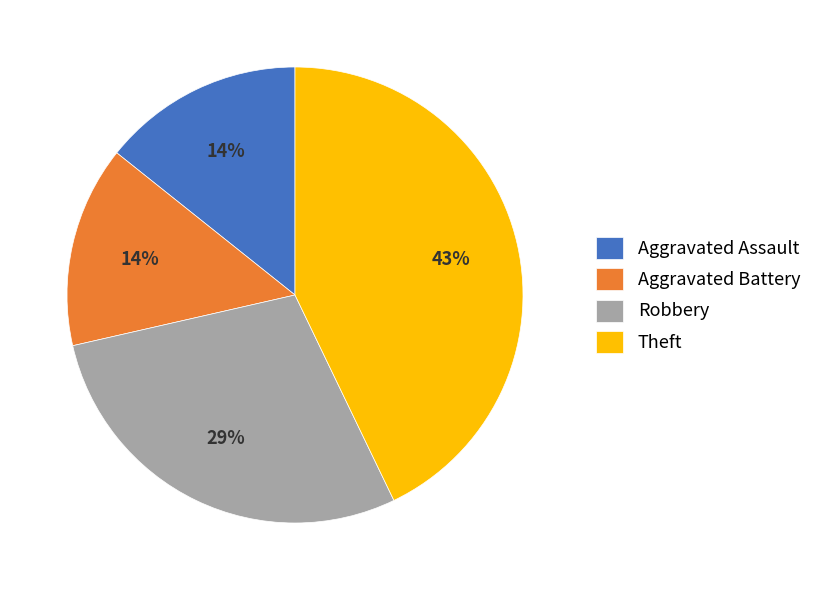

Which has a higher value, Theft or Aggravated Assault?

Theft